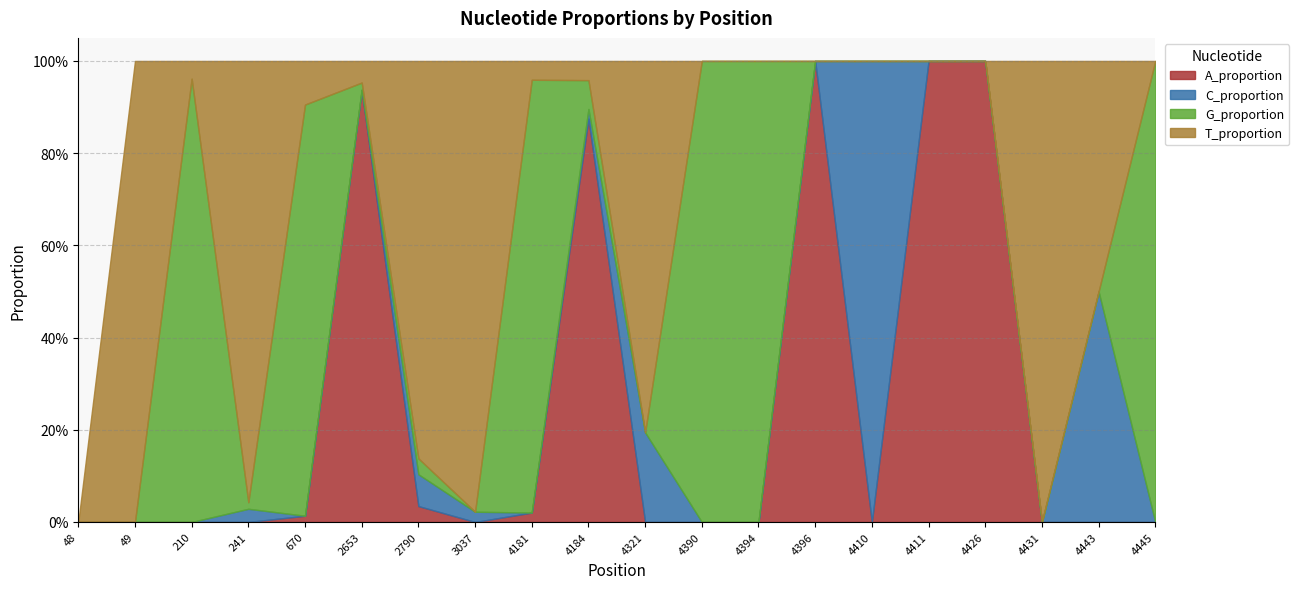

Does the chart have visible grid lines?

Yes